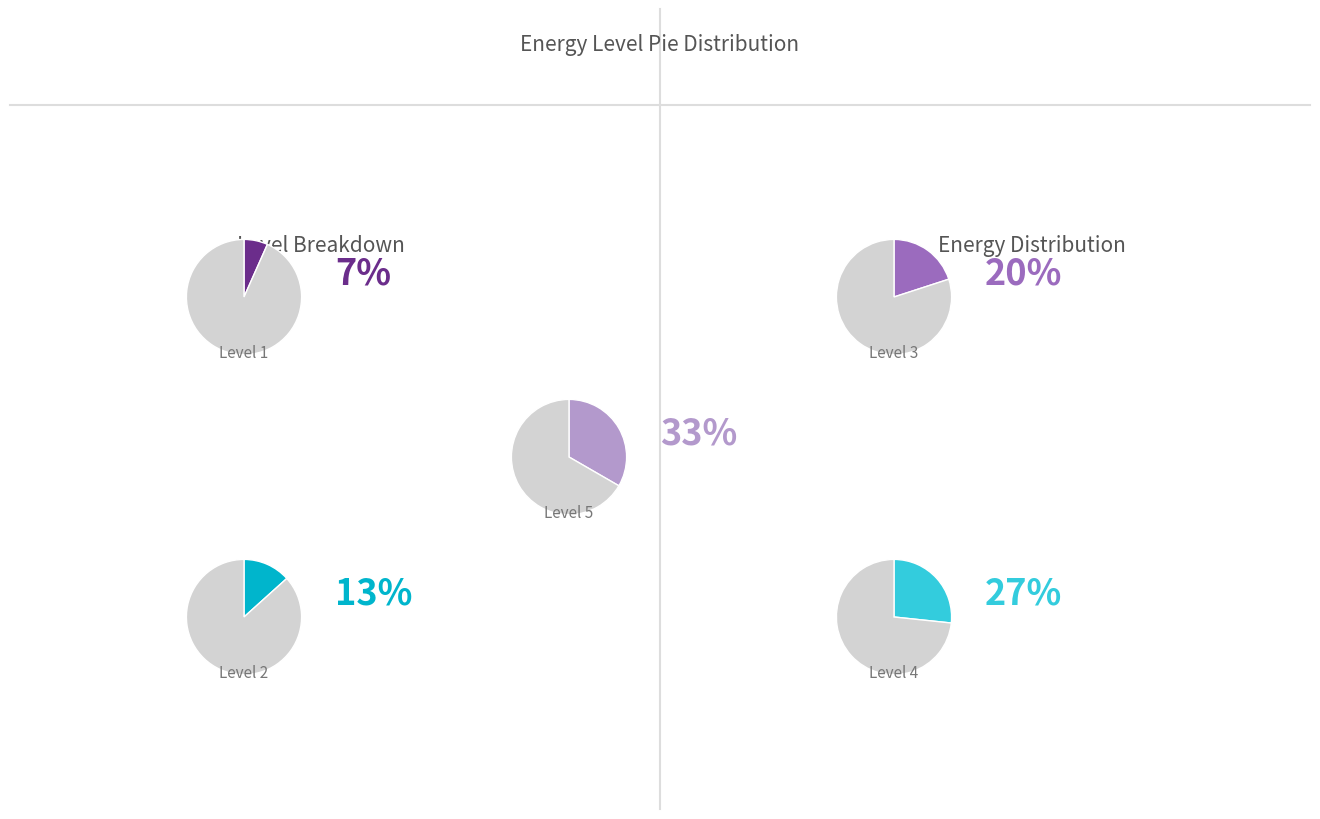

What percentage is NOT represented by 5?

66.7%